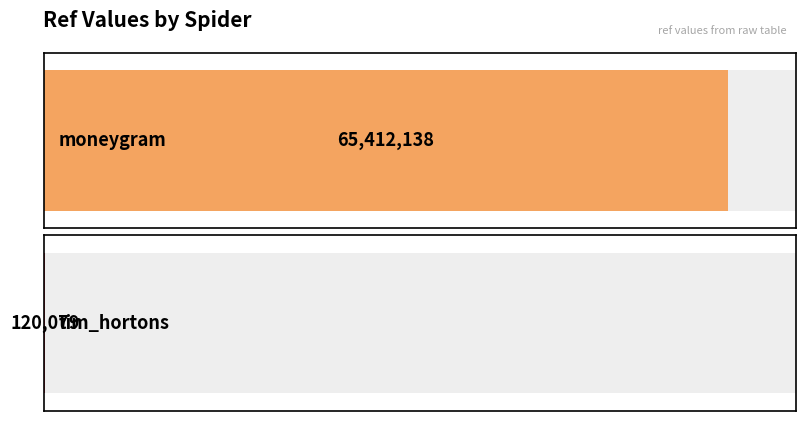

Reading right to left, what are all the values shown in this chart?

120079	65412138